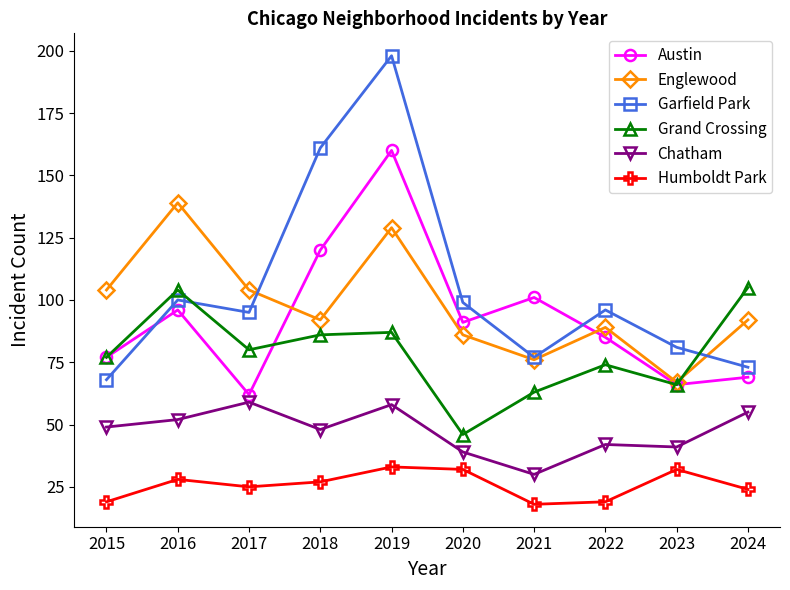

How many lines are shown in the chart?

6